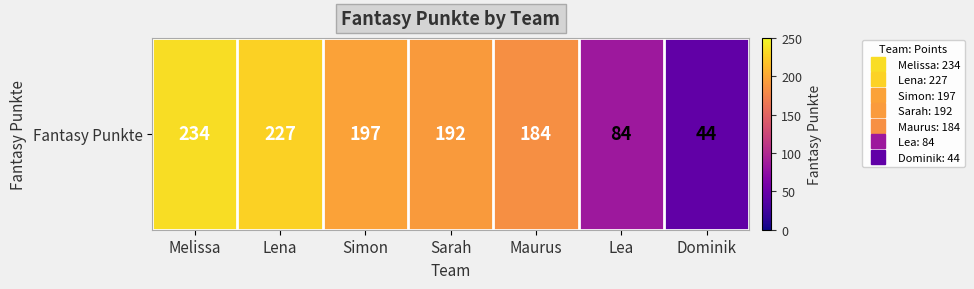

The value at Dominik is 76. True or false?

False